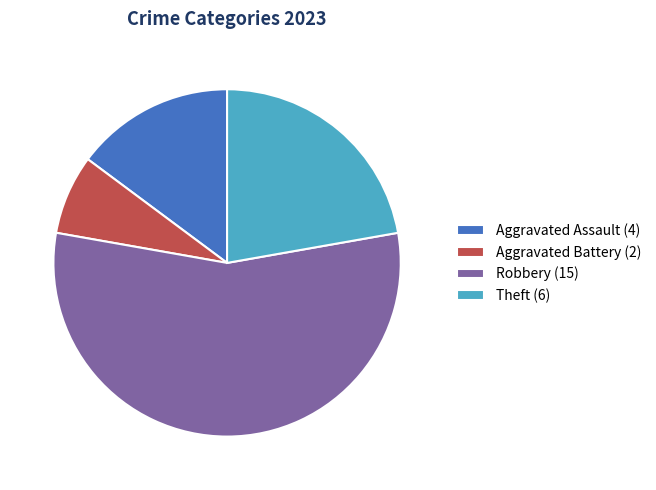

Is the sum of Theft (6) and Aggravated Battery (2) greater than half?

No